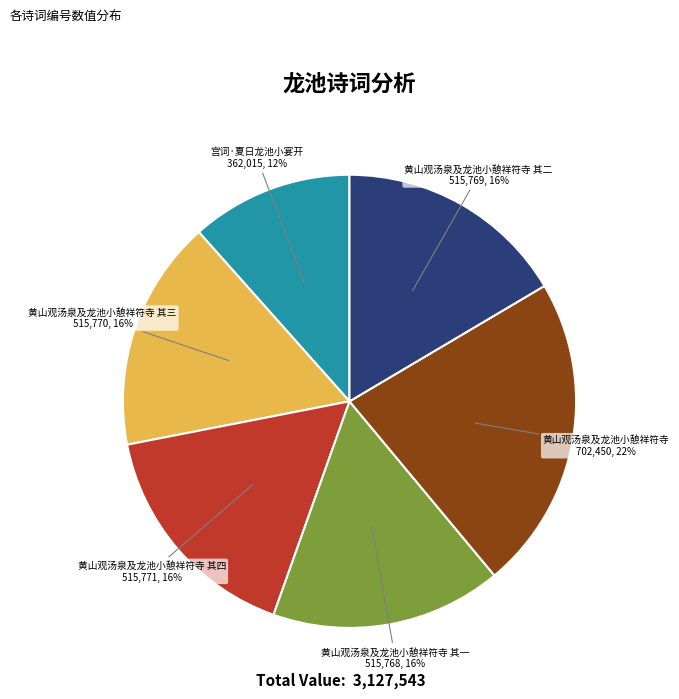

Is there a majority slice in this chart?

No